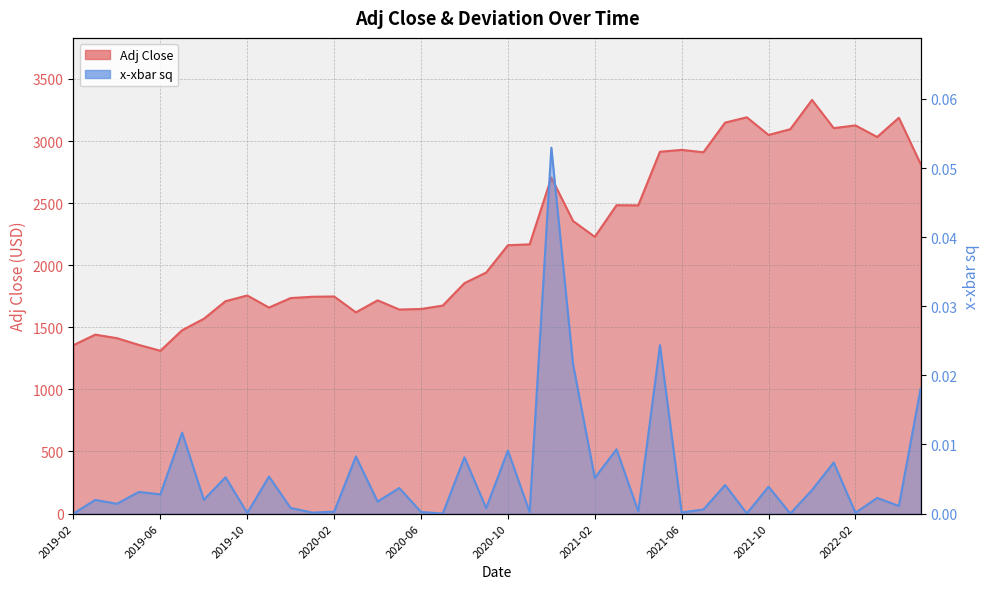

How many lines are shown in the chart?

2